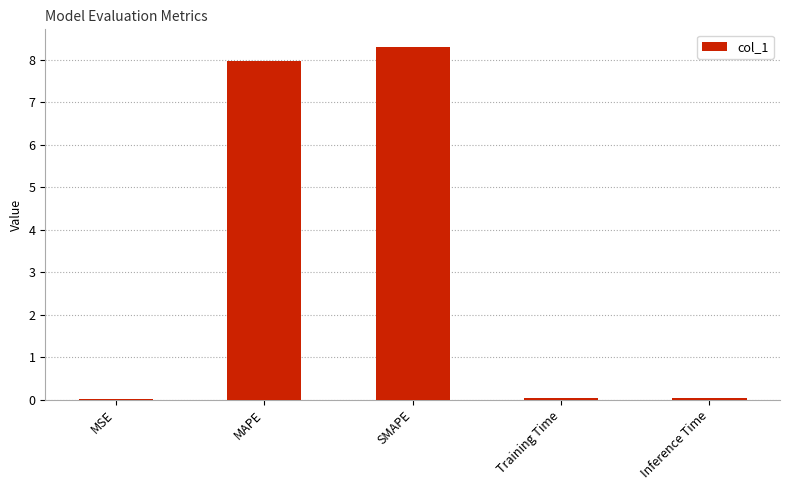

Which has a higher value, MAPE or SMAPE?

SMAPE